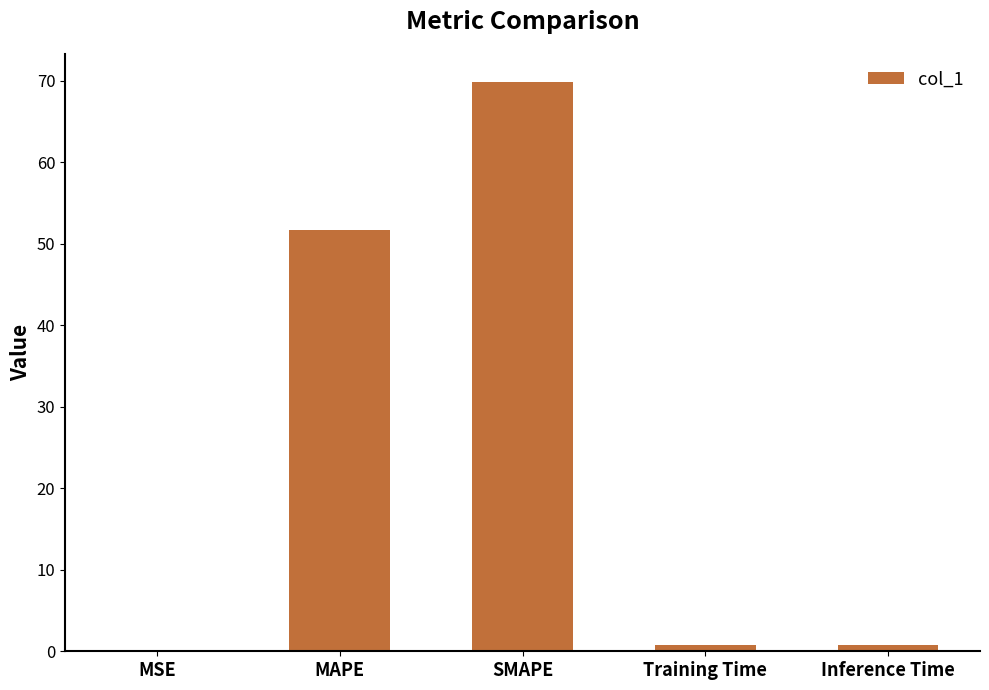

What is the maximum value shown in the chart?

69.8